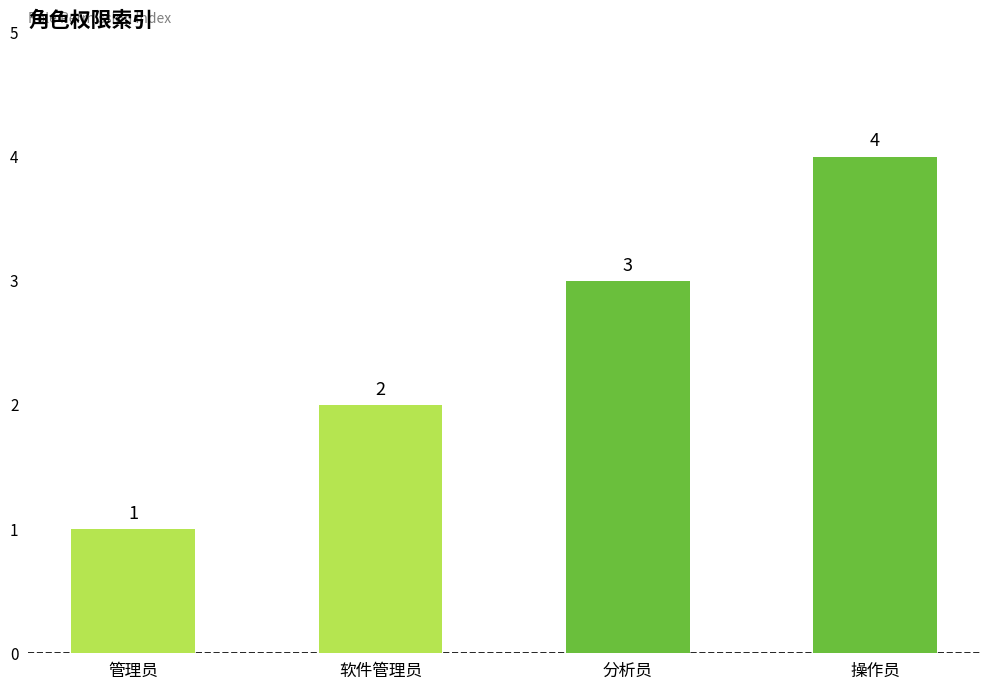

Which label corresponds to the smallest value in the chart?

管理员